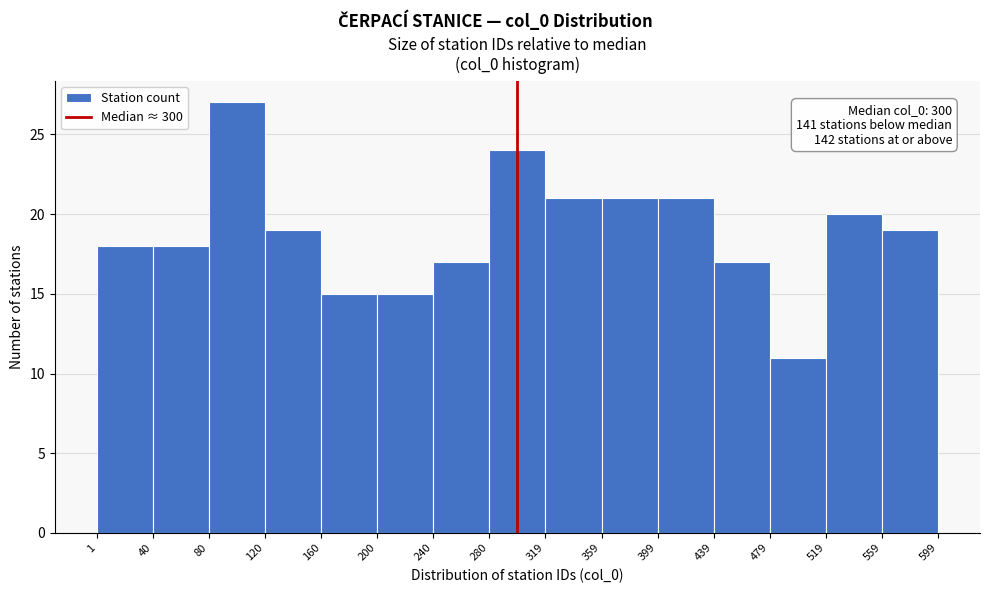

Over which range of the x-axis is the bar tallest?

80 to 120